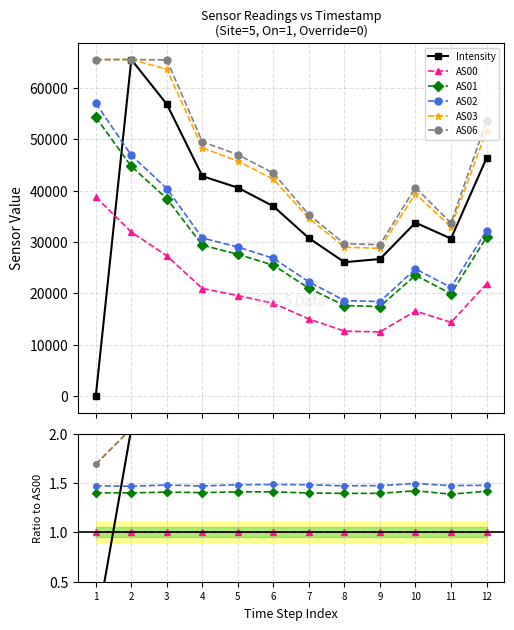

Reading left to right, list all the values displayed in this chart.

Intensity: 1=0.0	2=2.1	3=2.1	4=2.0	5=2.1	6=2.0	7=2.0	8=2.1	9=2.1	10=2.0	11=2.1	12=2.1
AS00: 1=1.0	2=1.0	3=1.0	4=1.0	5=1.0	6=1.0	7=1.0	8=1.0	9=1.0	10=1.0	11=1.0	12=1.0
AS01: 1=1.4	2=1.4	3=1.4	4=1.4	5=1.4	6=1.4	7=1.4	8=1.4	9=1.4	10=1.4	11=1.4	12=1.4
AS02: 1=1.5	2=1.5	3=1.5	4=1.5	5=1.5	6=1.5	7=1.5	8=1.5	9=1.5	10=1.5	11=1.5	12=1.5
AS03: 1=1.7	2=2.1	3=2.3	4=2.3	5=2.3	6=2.3	7=2.3	8=2.3	9=2.3	10=2.4	11=2.3	12=2.4
AS06: 1=1.7	2=2.1	3=2.4	4=2.4	5=2.4	6=2.4	7=2.4	8=2.3	9=2.4	10=2.5	11=2.3	12=2.5